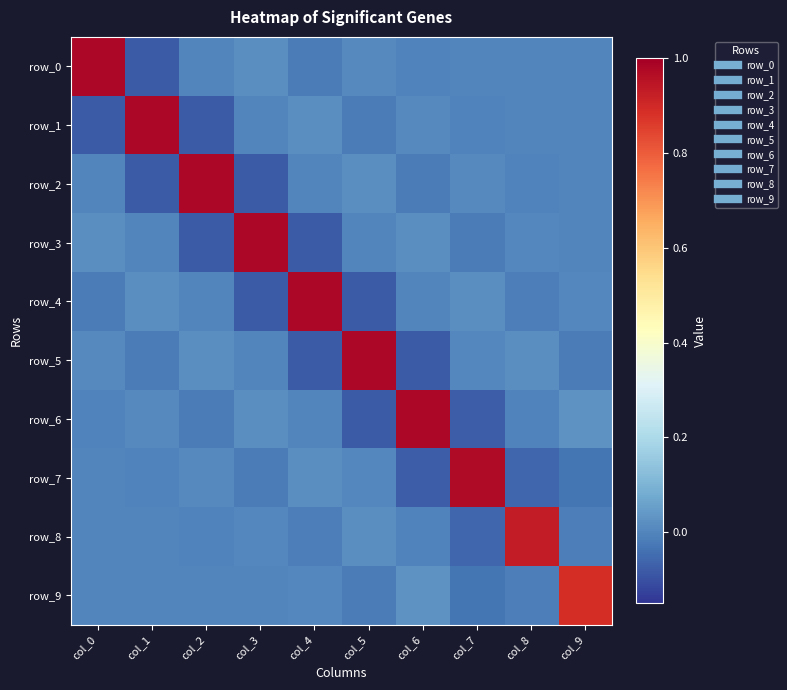

Which series changed the most between col_2 and col_8?

row_2